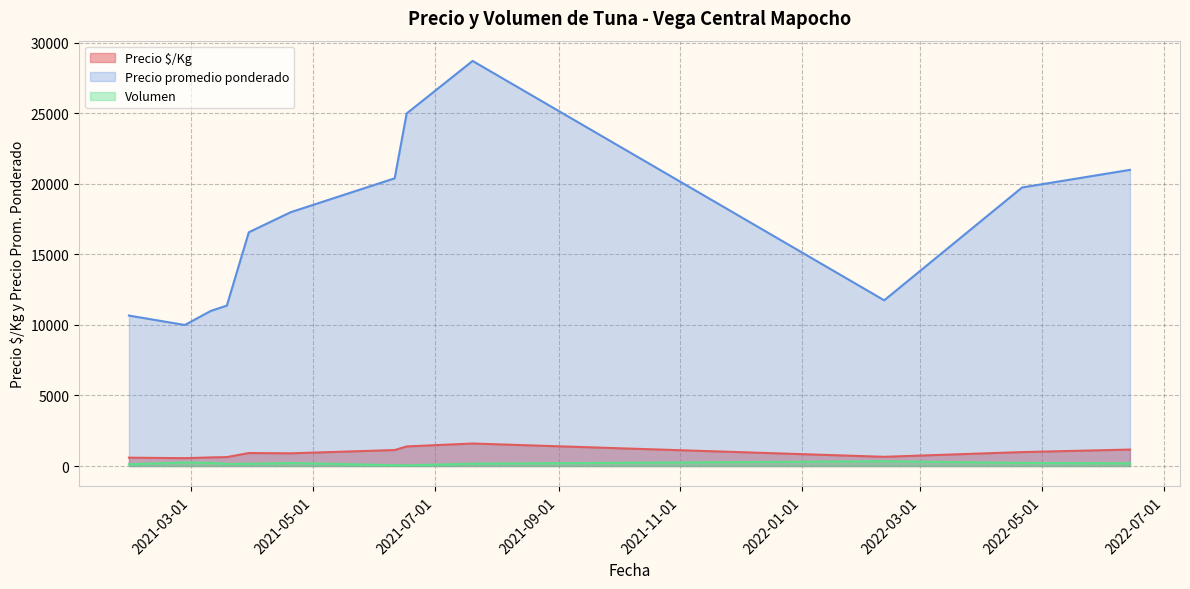

The Precio $/Kg series shows 236 at 2021-07-20. True or false?

False